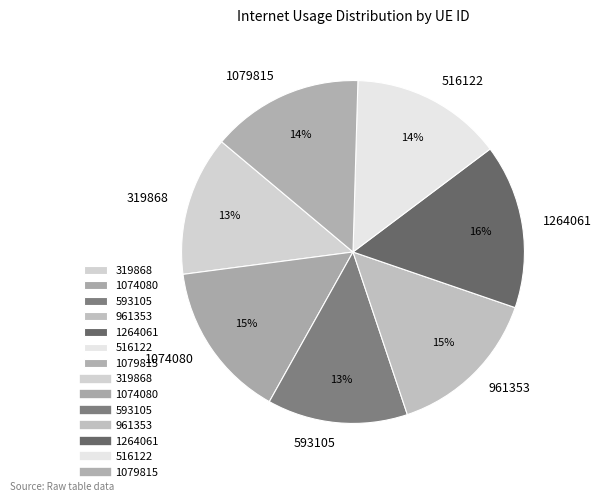

To the nearest percent, what is the average slice percentage?

14%